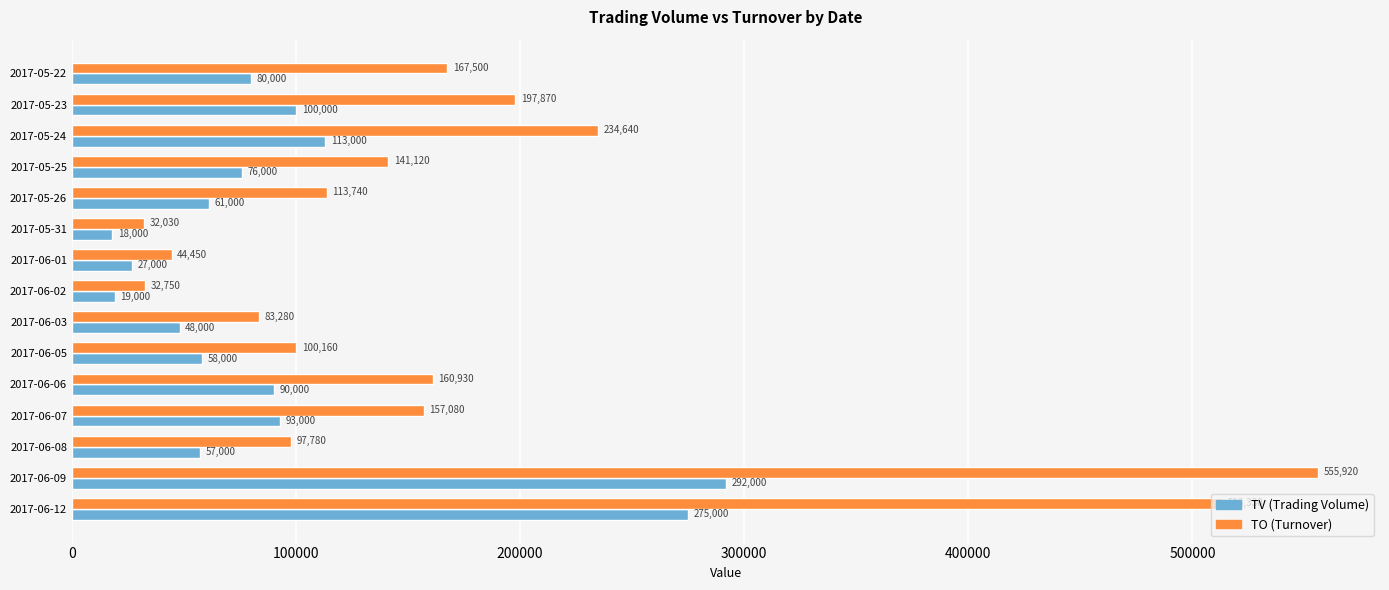

What is the difference between the highest and lowest values at 2017-06-05?

42160